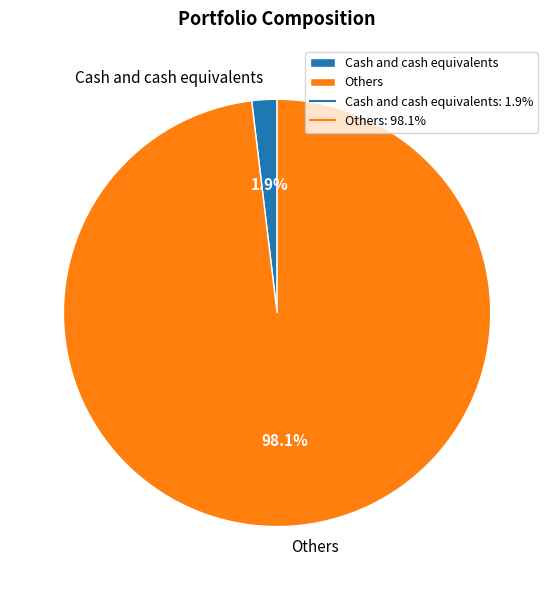

How many segments does this pie chart have?

2